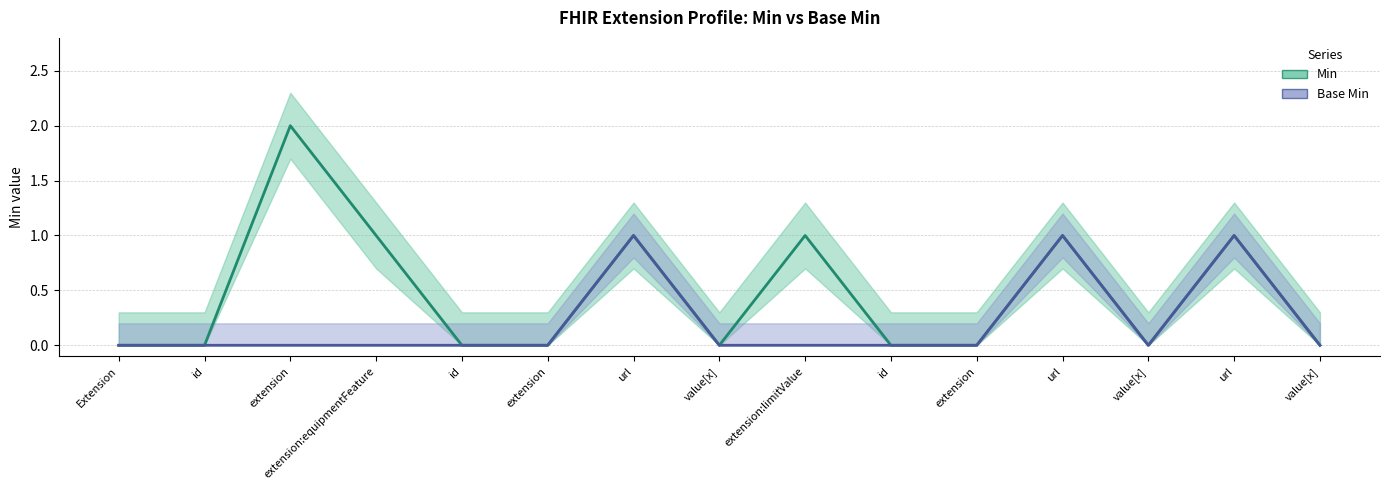

Rank the series at value[x] from lowest to highest value.

Min, Base Min